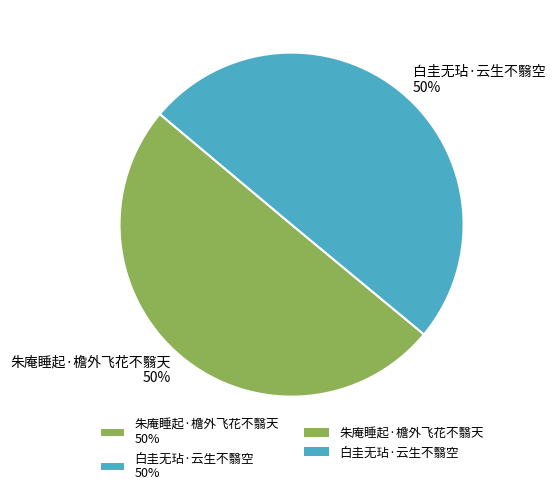

To the nearest percent, what is the average slice percentage?

50%